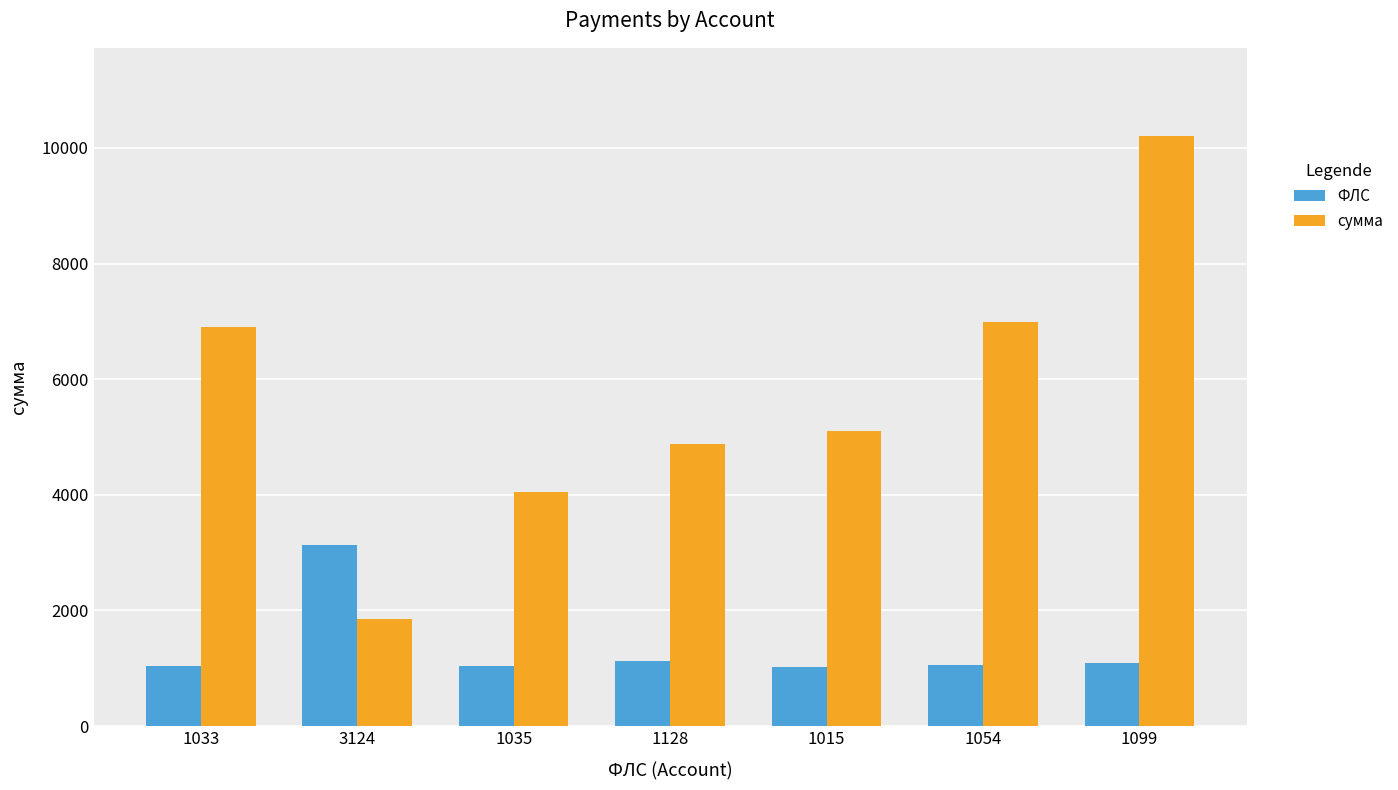

Rank the series by their average value, from lowest to highest.

ФЛС, сумма